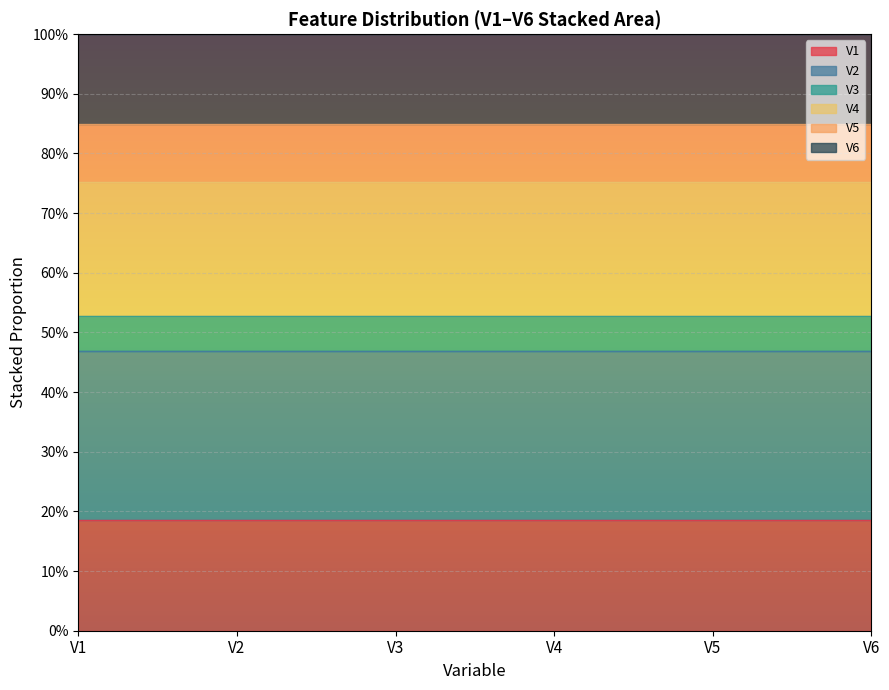

What are all the series names shown in the legend?

V1, V2, V3, V4, V5, V6